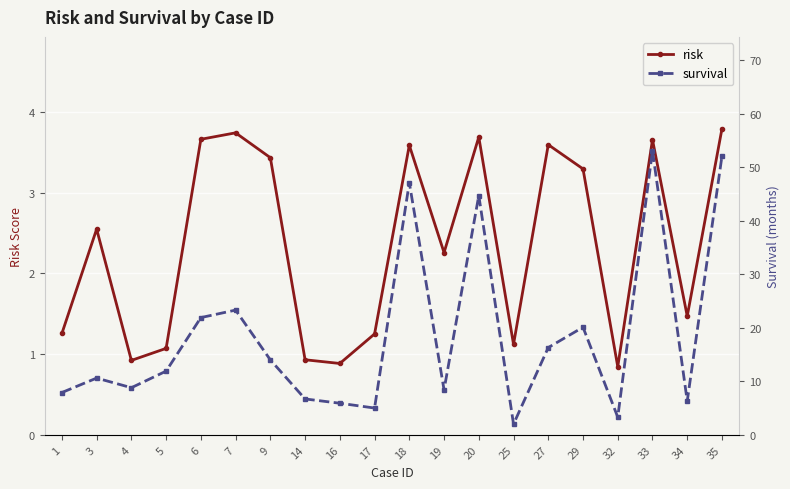

What is the lowest value of the survival series?

2.0